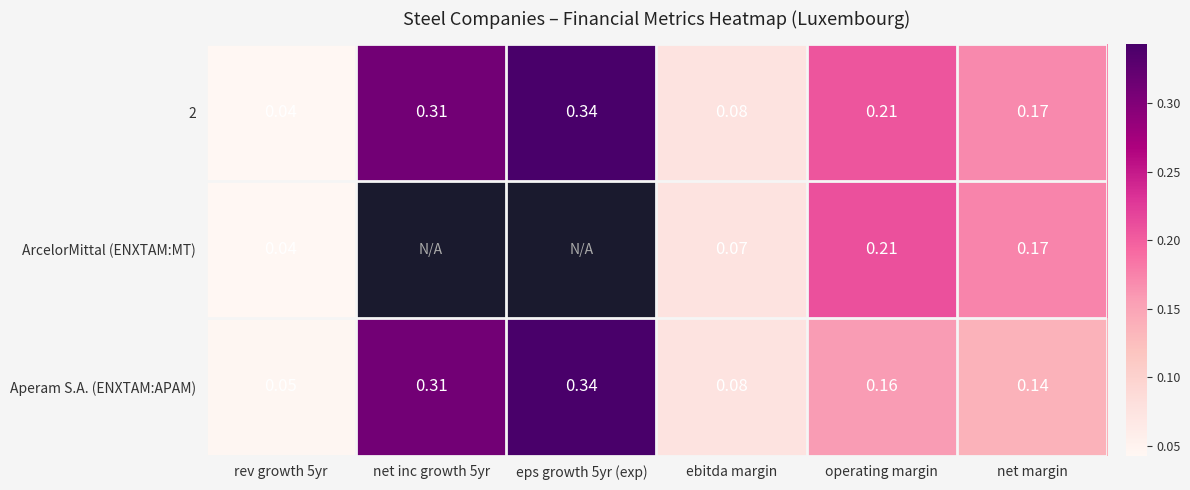

What is the greatest value displayed?

0.3